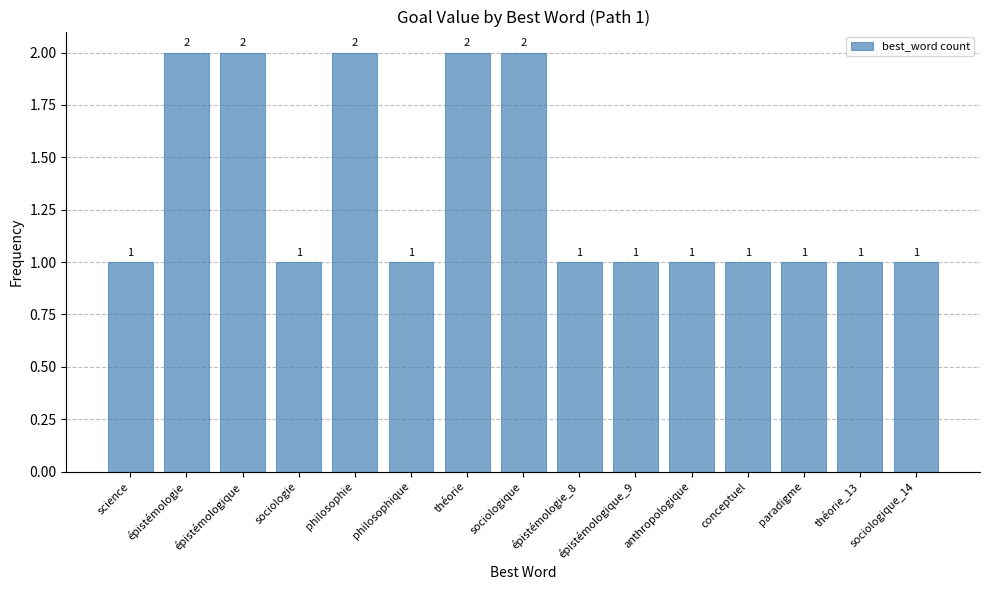

Approximately how many times larger is the value at philosophie compared to épistémologique?

1.0